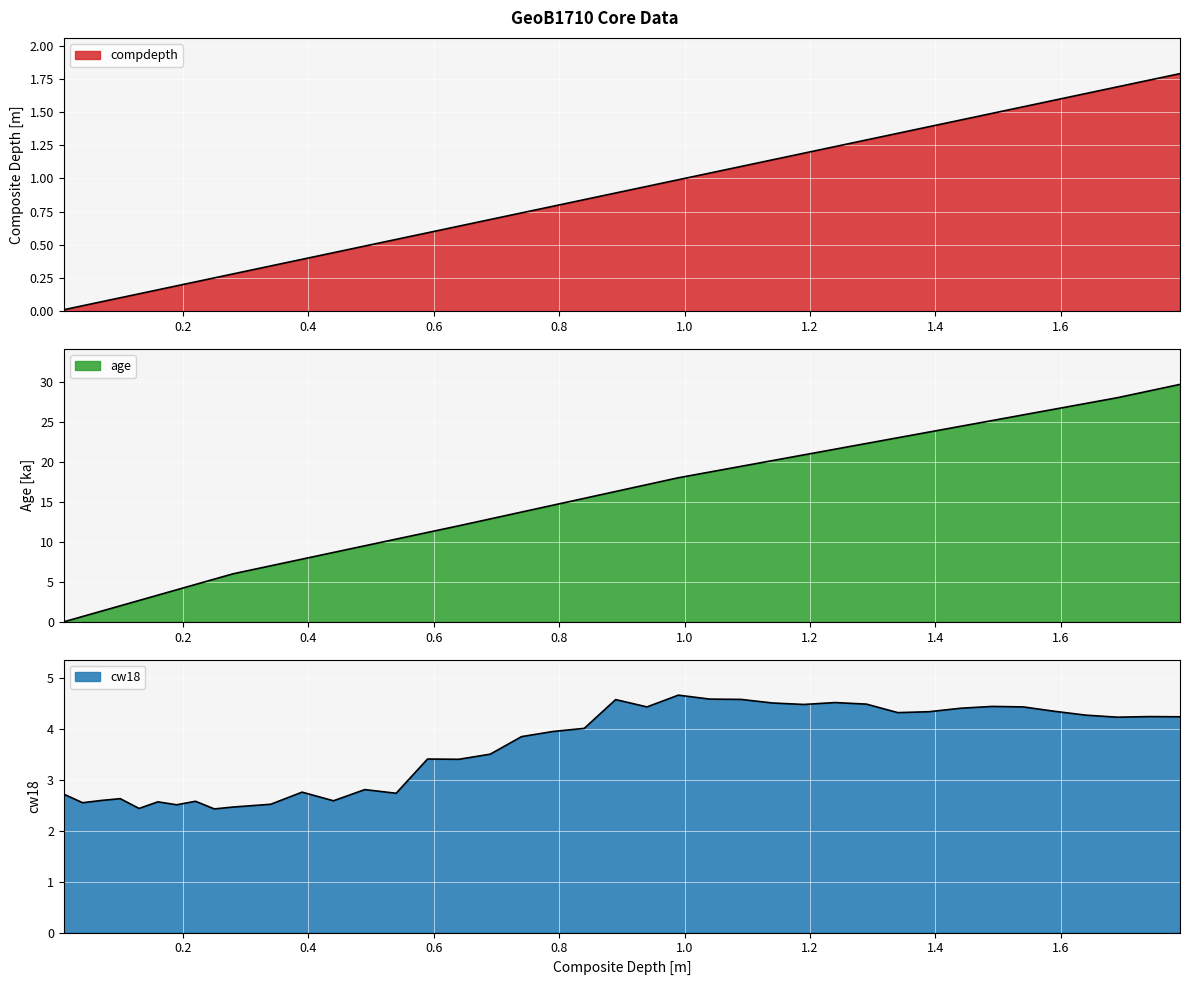

What is the difference between the highest and lowest values at 1.29?

21.0